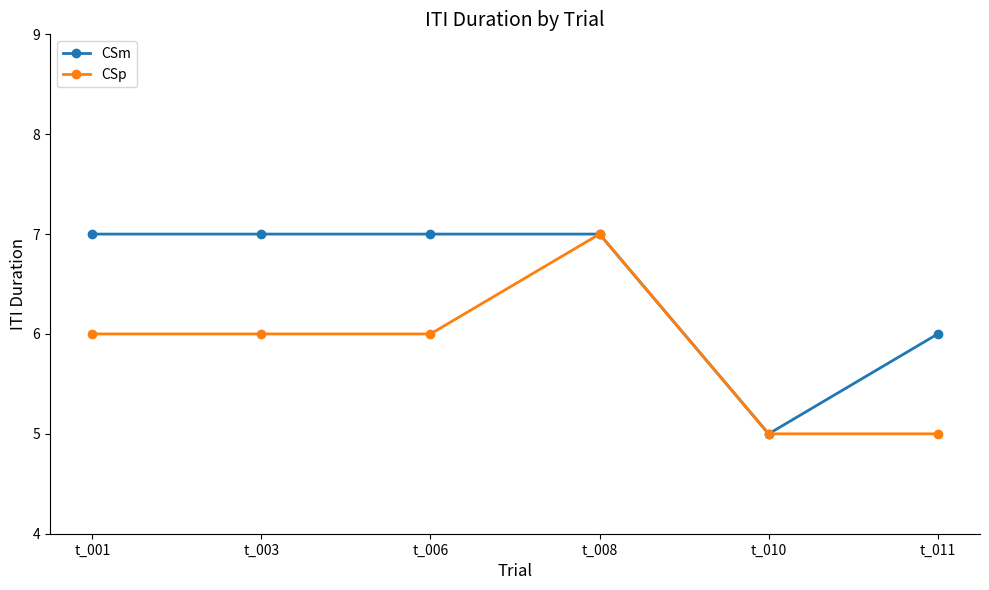

Is this an area chart (filled region under the line)?

No